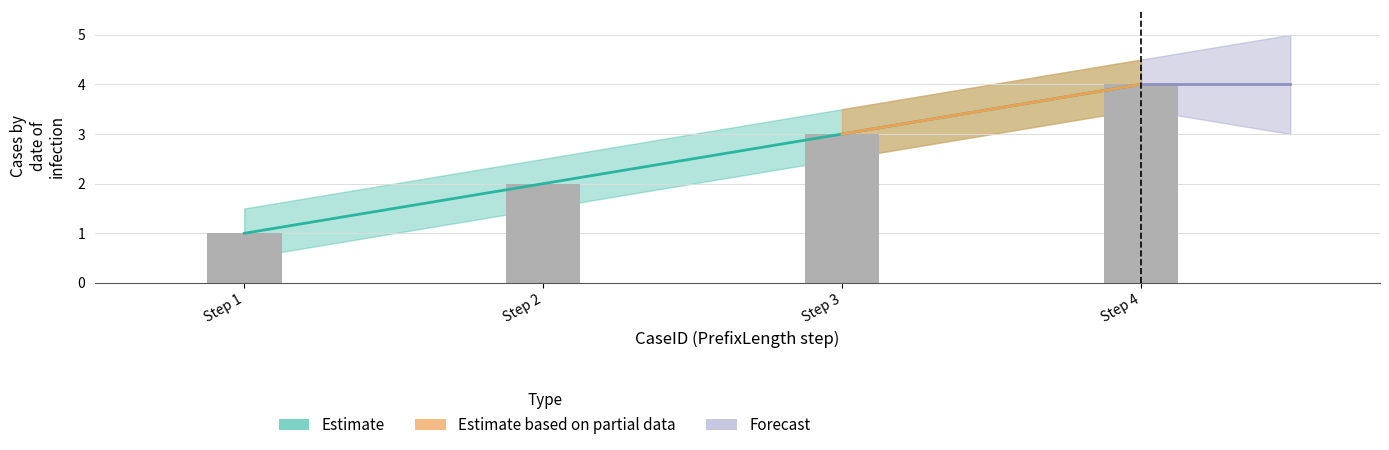

At which label is PrefixLength closest to 2?

2